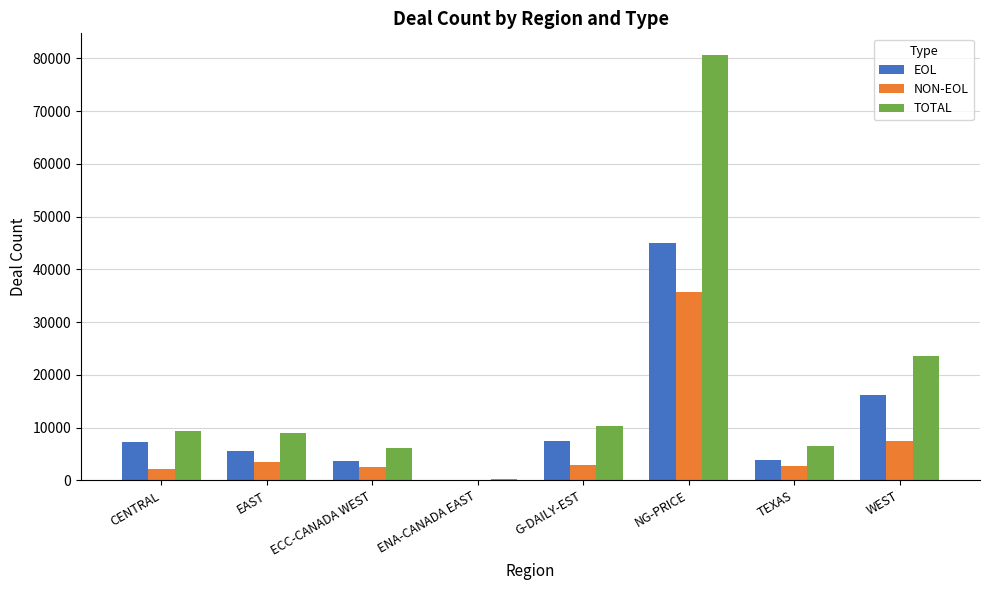

What is the sum of all NON-EOL values?

56796